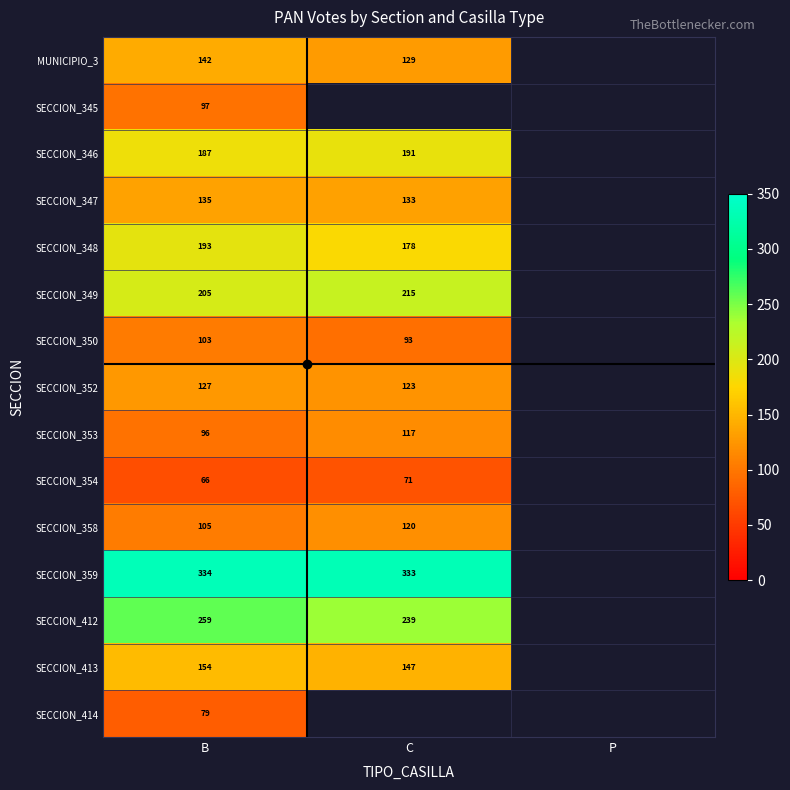

At how many categories does at least one series exceed 259?

2